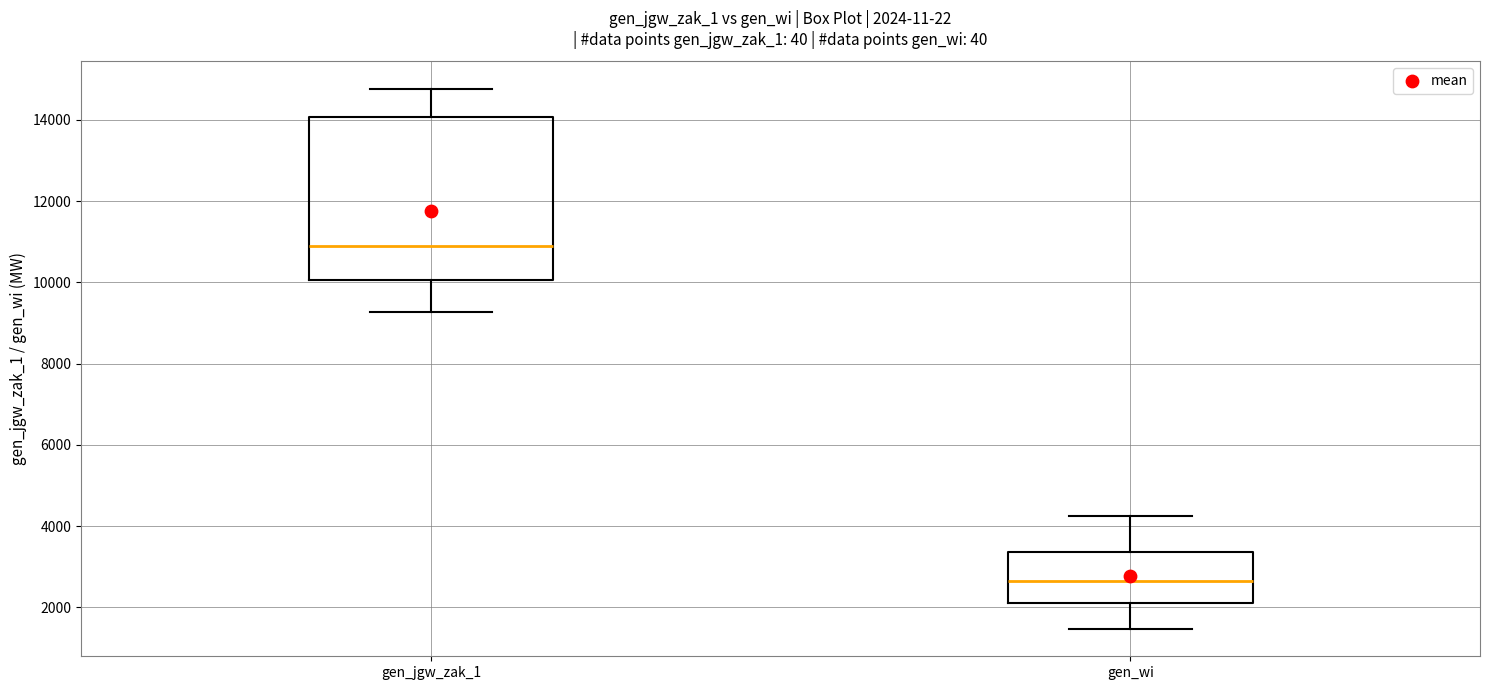

Which box's median line is the lowest?

gen_wi